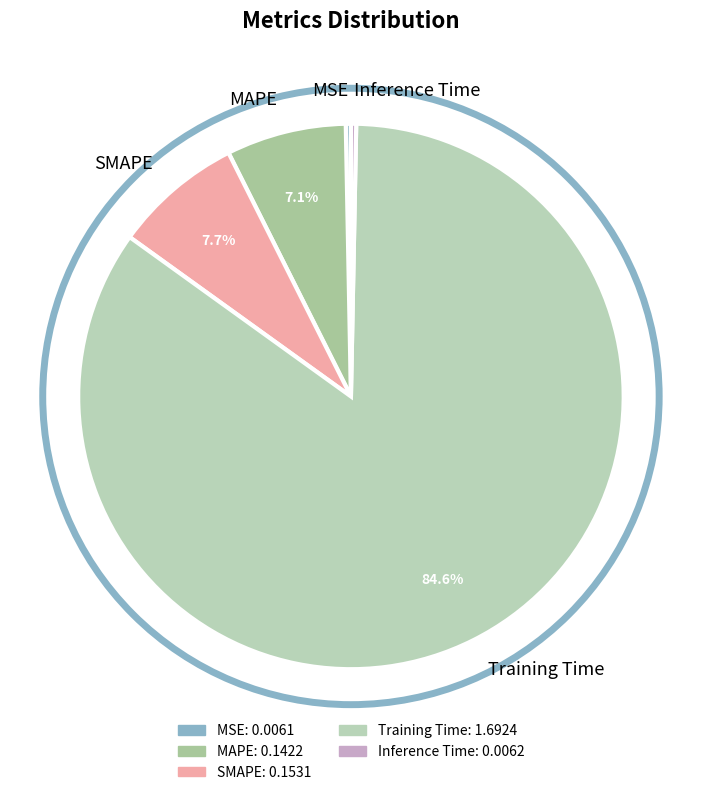

What is the total percentage of MAPE and SMAPE?

14.8%